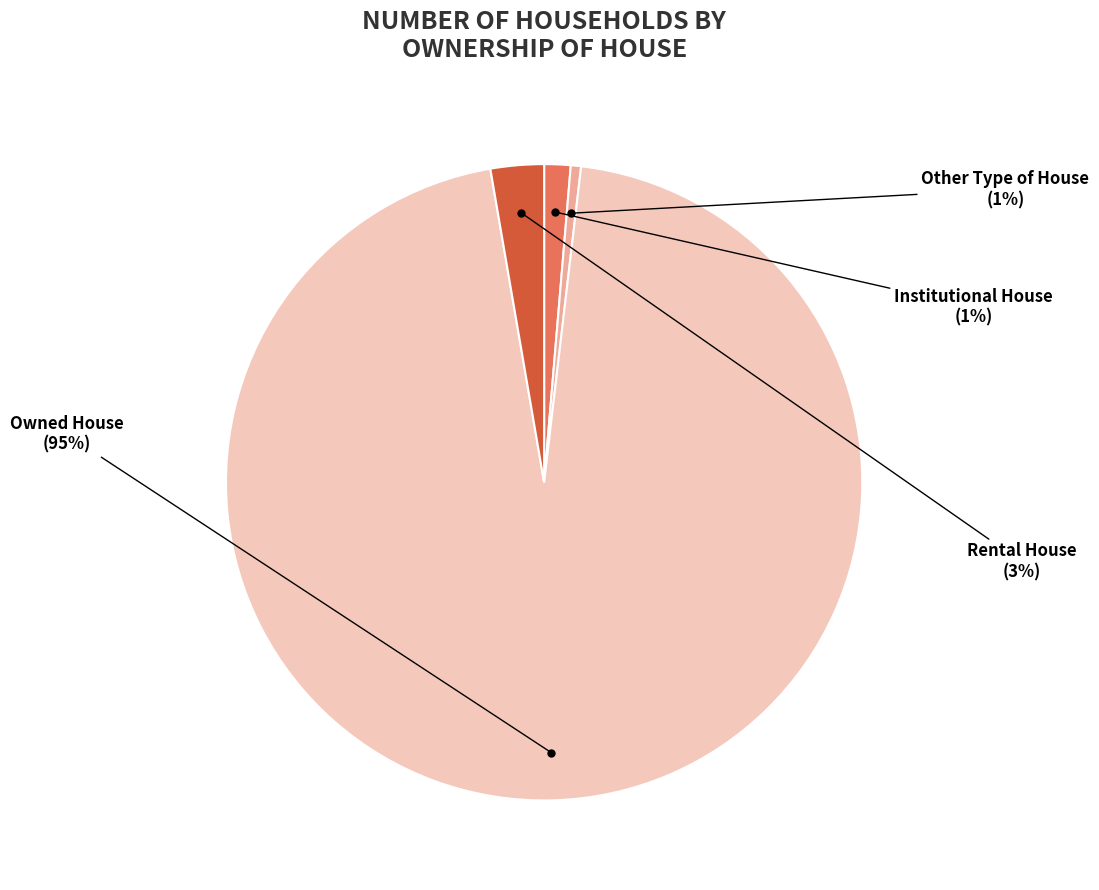

Between Owned House and Institutional House, which is larger?

Owned House